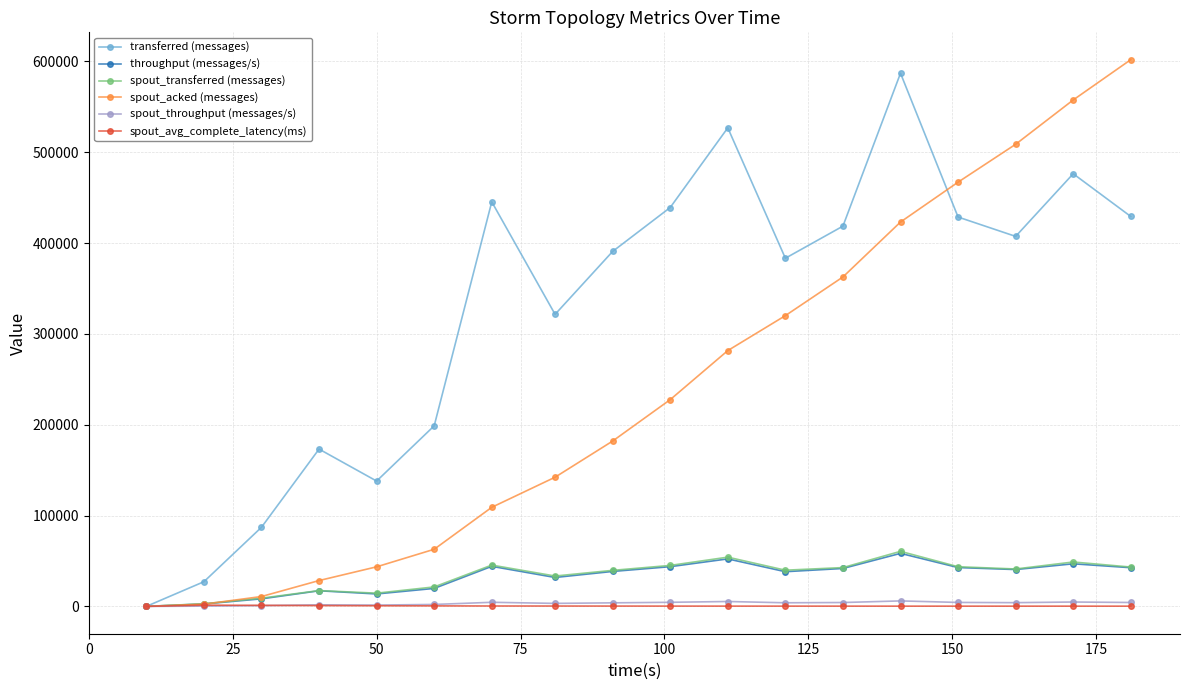

What is the value of the transferred (messages) point at the 18th from the left?

429280.0